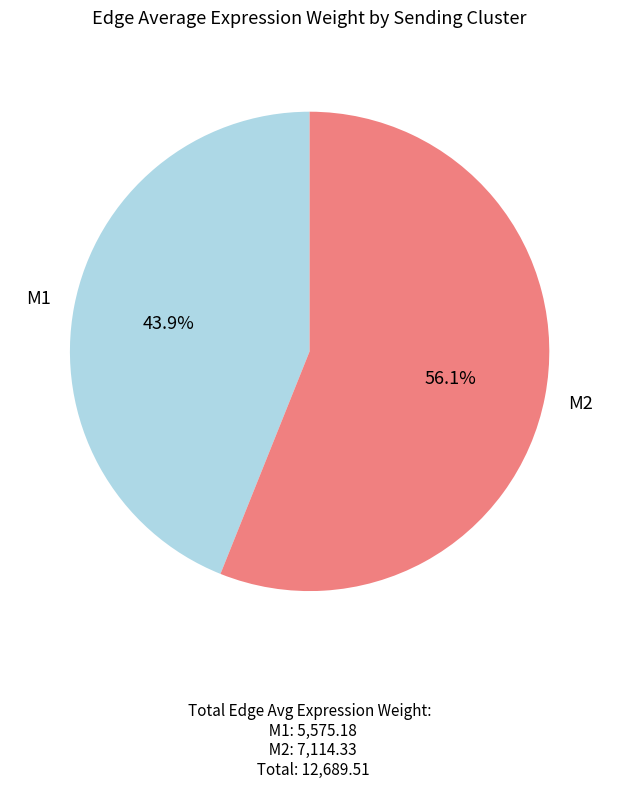

How many segments does this pie chart have?

2